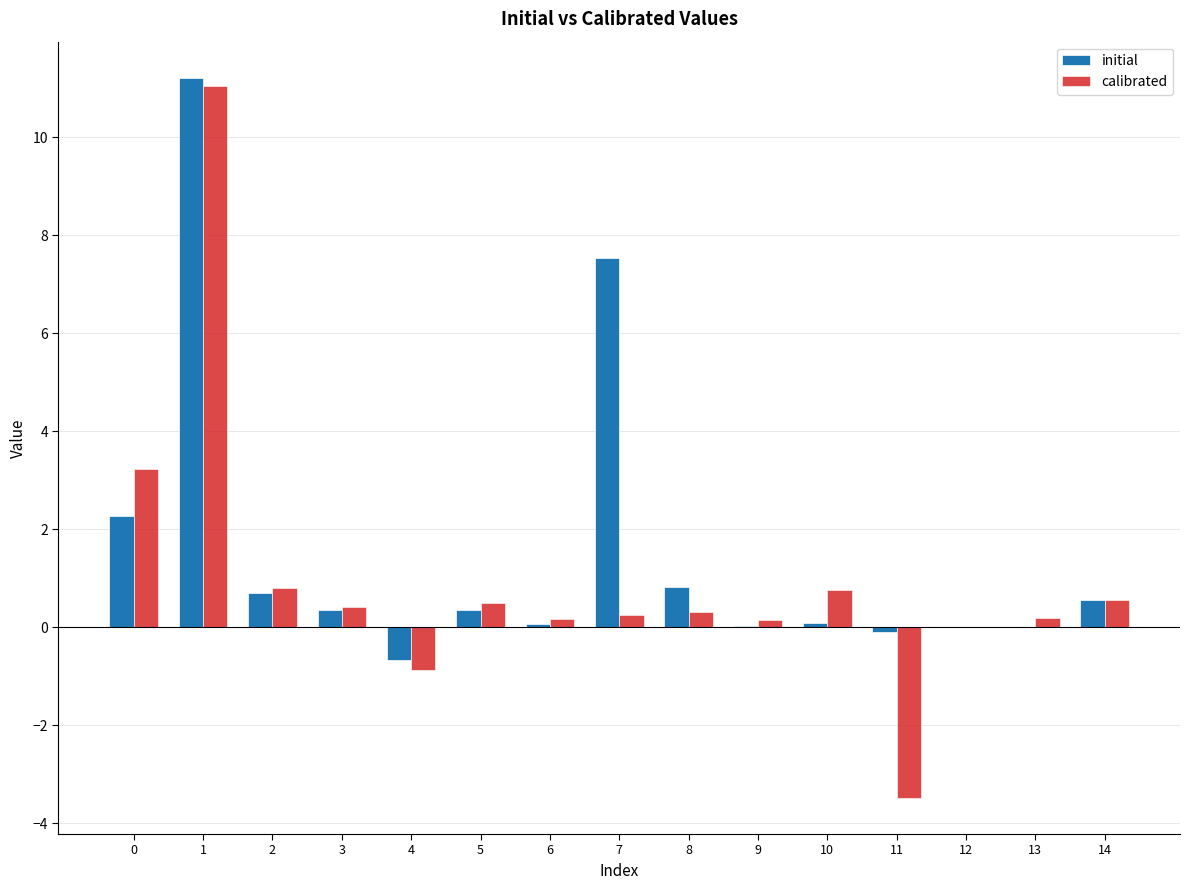

Between 7 and 11, which series saw the biggest shift?

initial